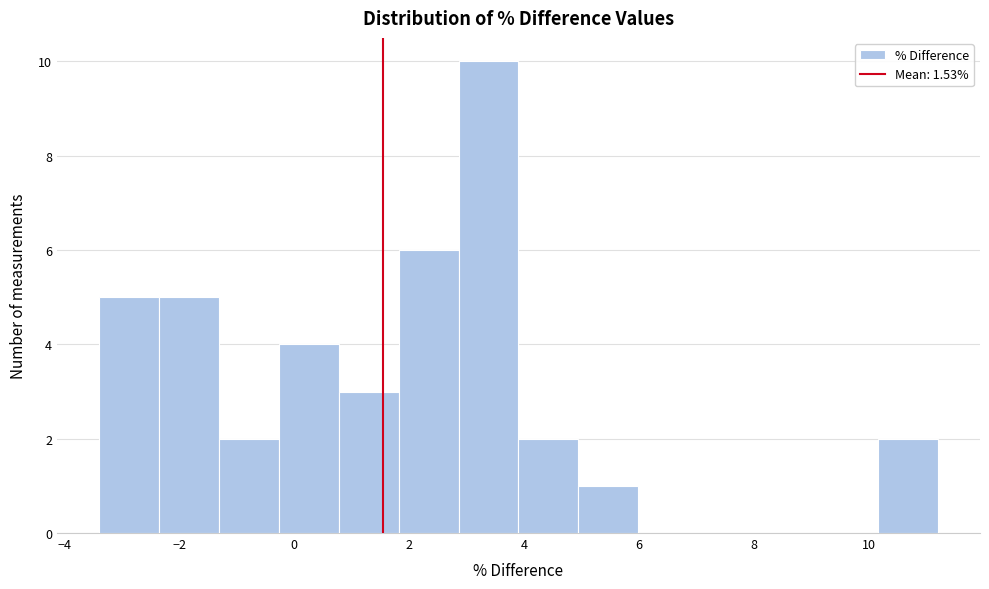

Reading left to right, transcribe this chart: for each bar, give the range it covers on the x-axis and its height. Neither the bar edges nor the heights are printed on the chart, so give them approximately, as read against the axes.

-3.4 to -2.4: 5
-2.4 to -1.4: 5
-1.4 to -0.2: 2
-0.2 to 0.8: 4
0.8 to 1.8: 3
1.8 to 2.8: 6
2.8 to 4.0: 10
4.0 to 5.0: 2
5.0 to 6.0: 1
6.0 to 7.0: 0
7.0 to 8.0: 0
8.0 to 9.2: 0
9.2 to 10.2: 0
10.2 to 11.2: 2